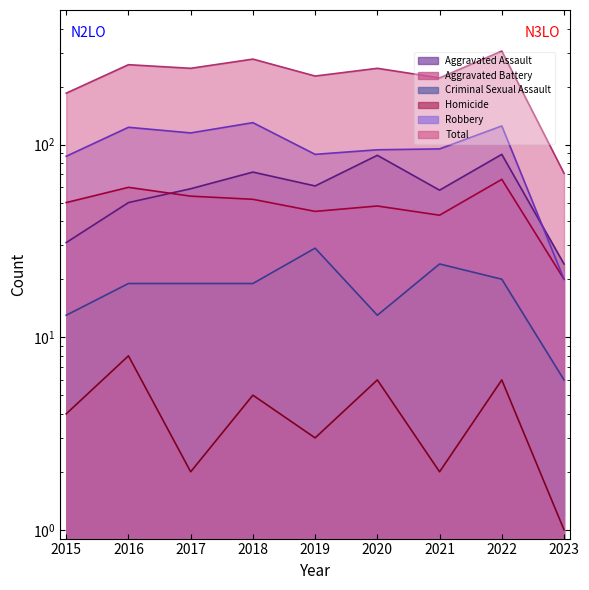

What is the difference between the maximum and minimum values in the Aggravated Battery series?

46